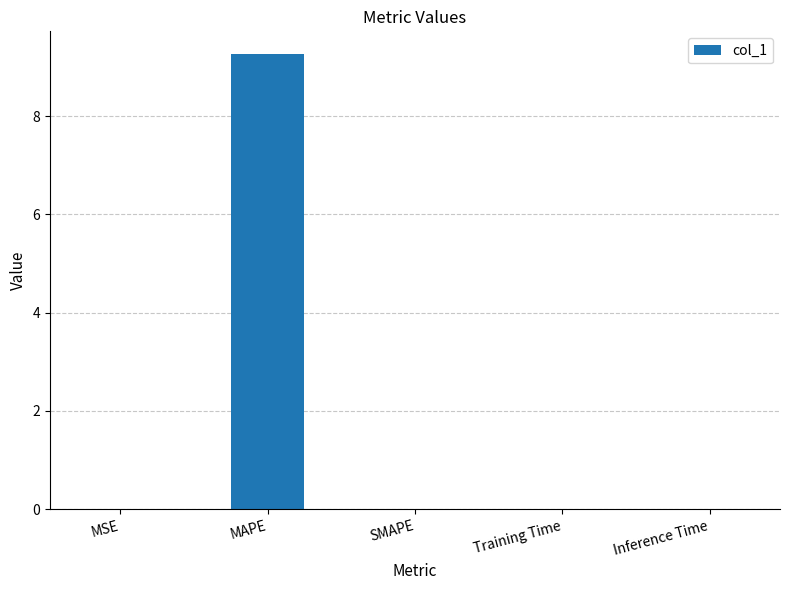

What is the average value?

1.9